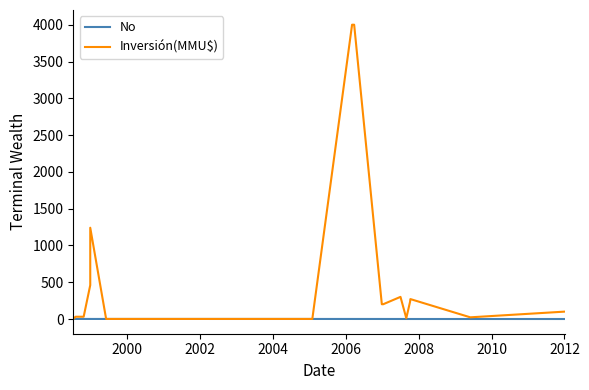

How many data points in Inversión(MMU$) are less than 201?

8